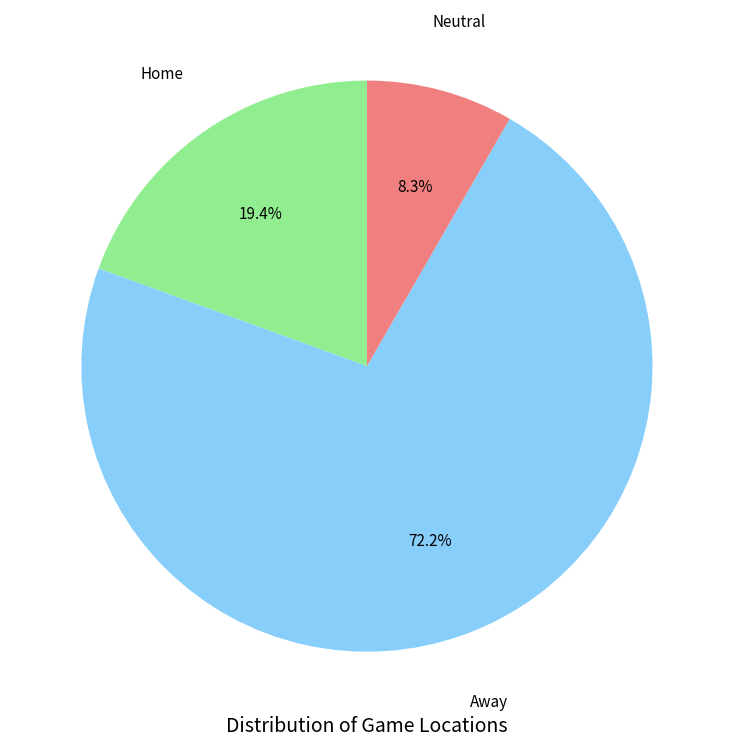

Does any single category account for the majority?

Yes